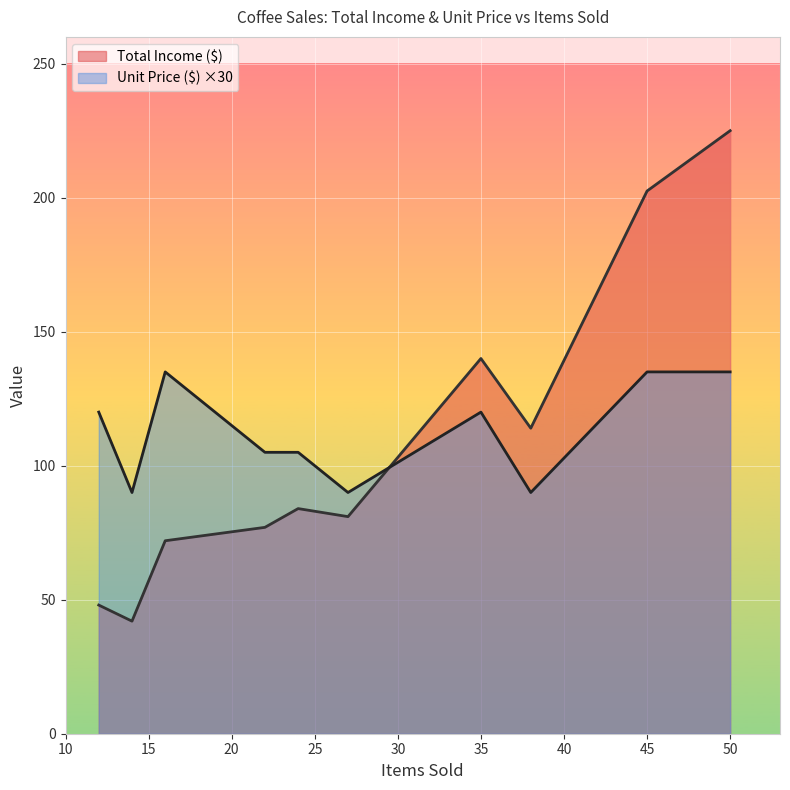

Which series has the widest spread of values?

Total Income ($)